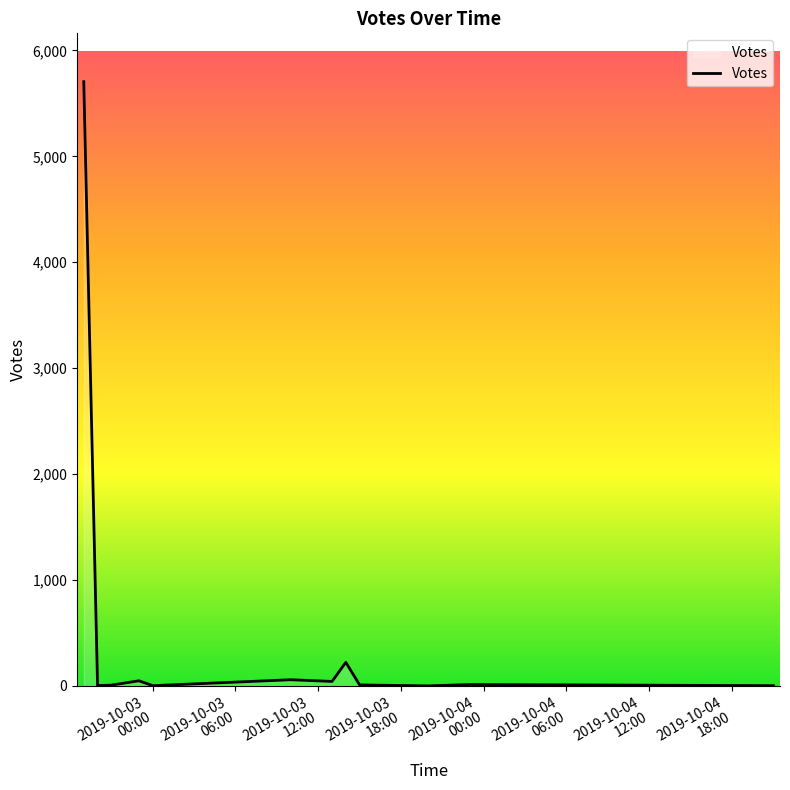

What is the difference between the maximum and minimum values?

5705